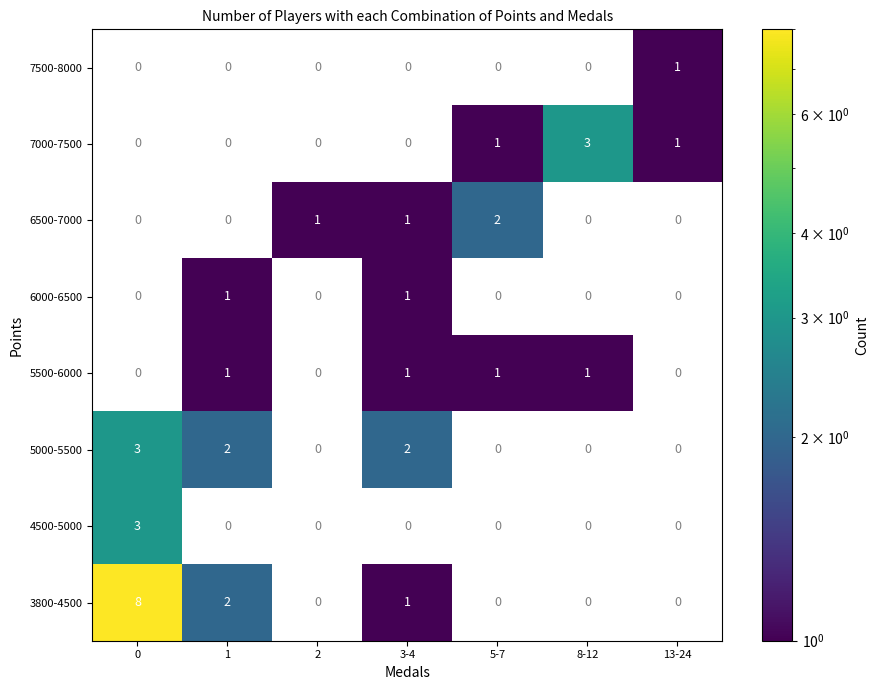

At how many categories does at least one series exceed 7?

1